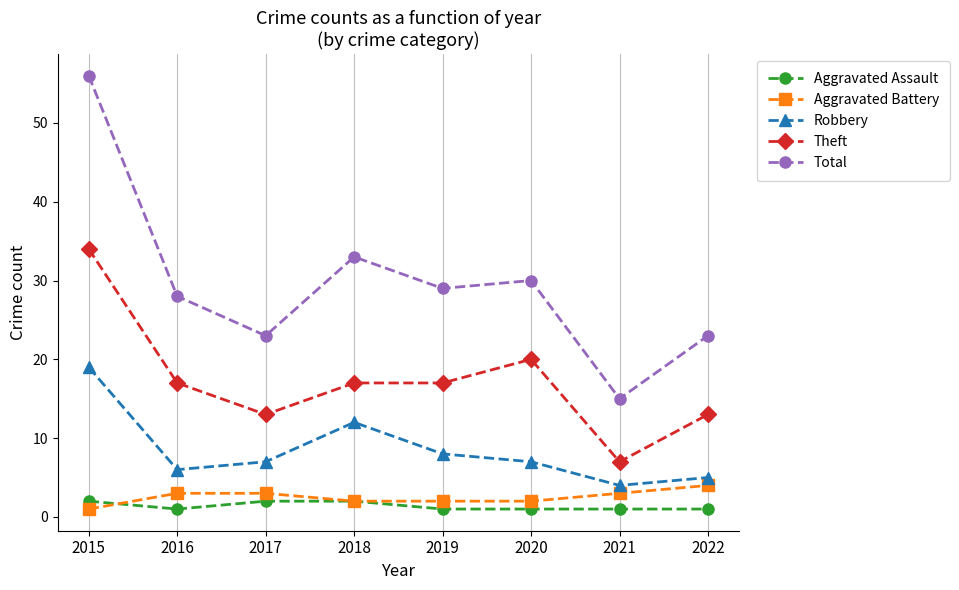

Which category has the highest value across all series?

2015